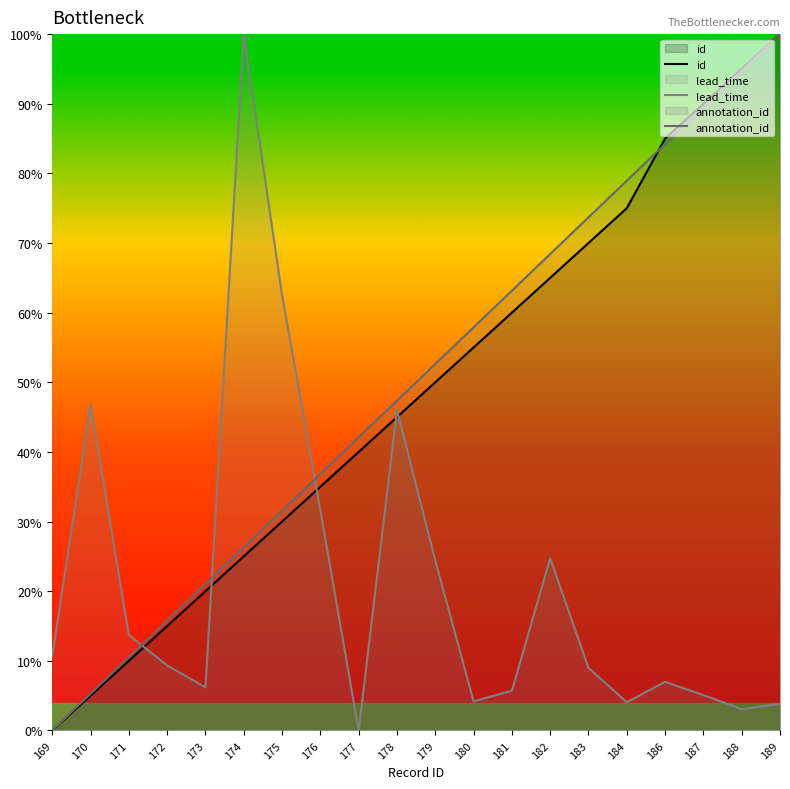

Where does the lead_time series first go above 9?

169